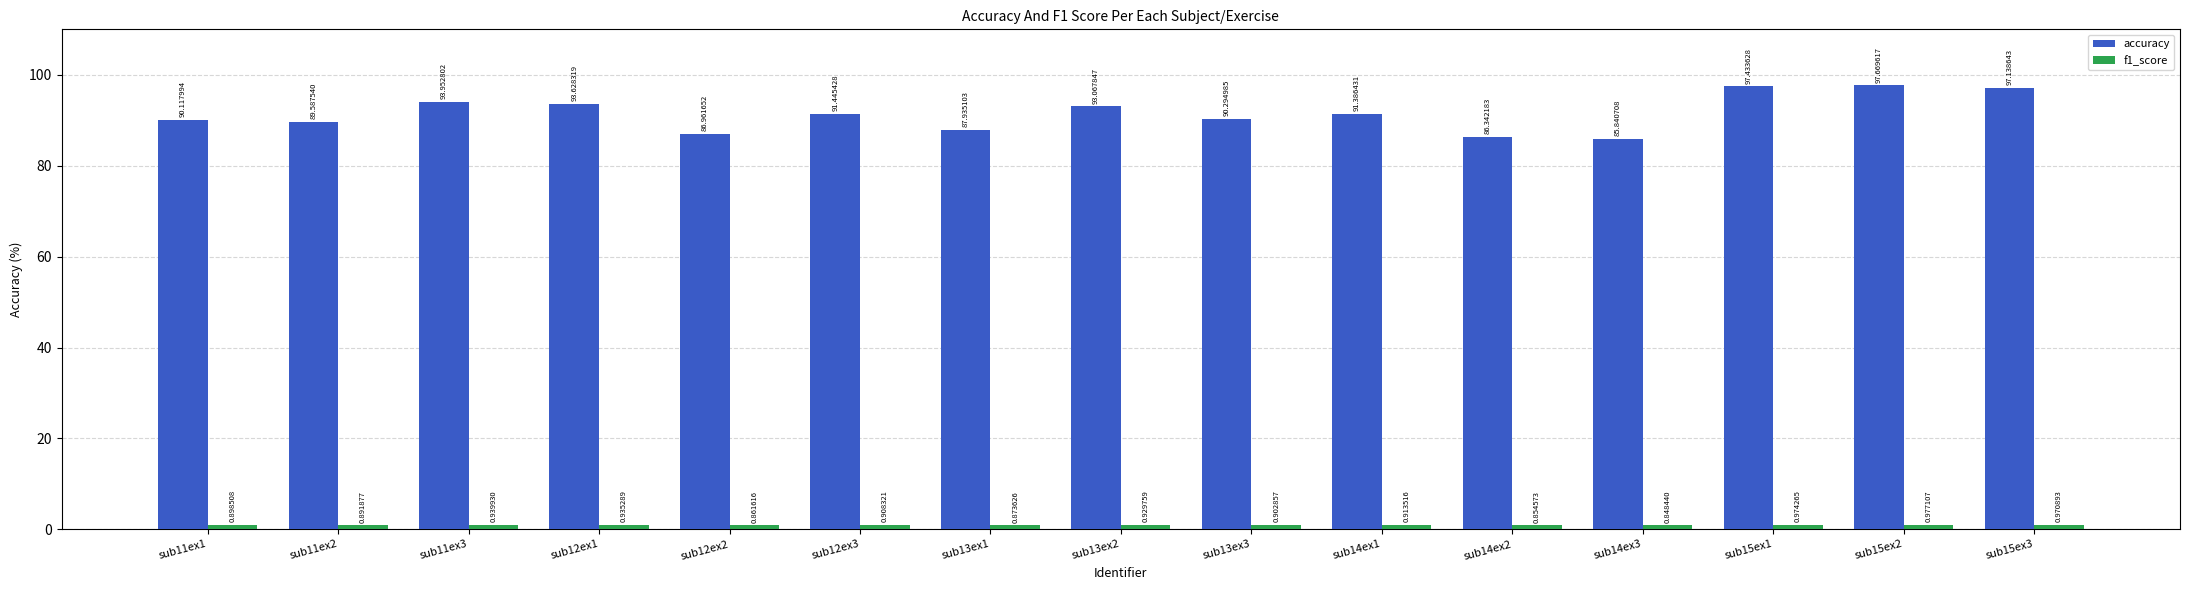

How many values in the accuracy series exceed 91?

8